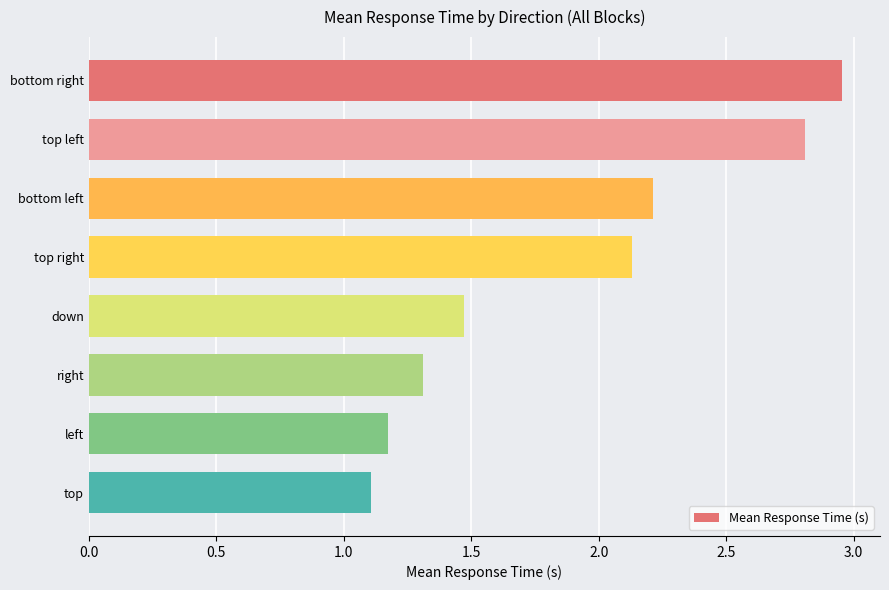

At which label is the value closest to 2?

top right